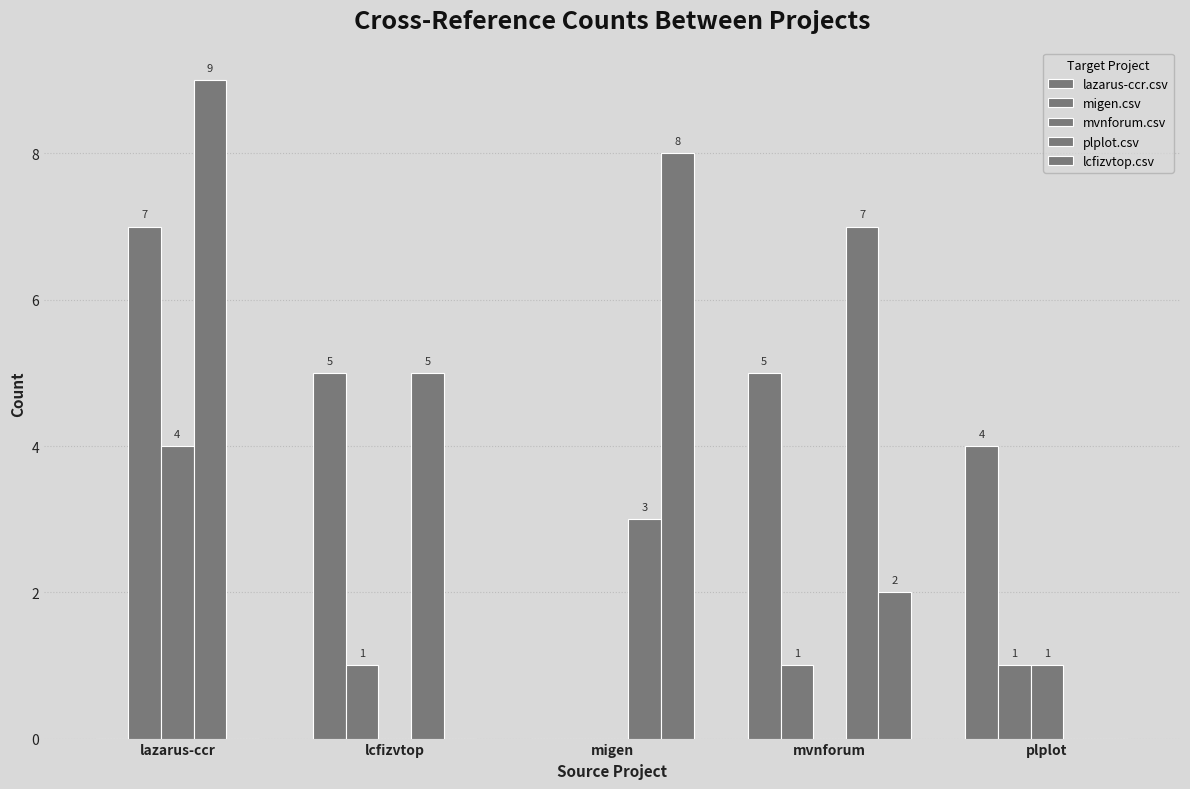

How many values in migen.csv are above zero?

4